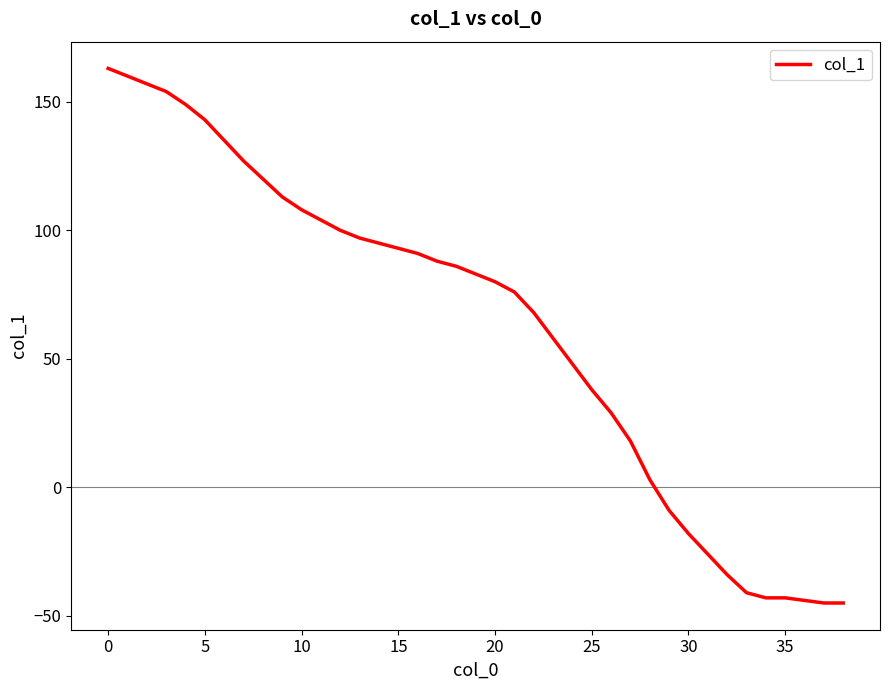

What is the greatest value displayed?

163